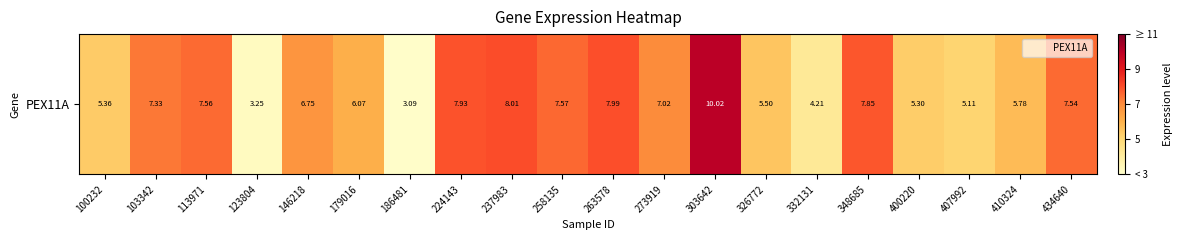

Between 237983 and 400220, which is larger?

237983